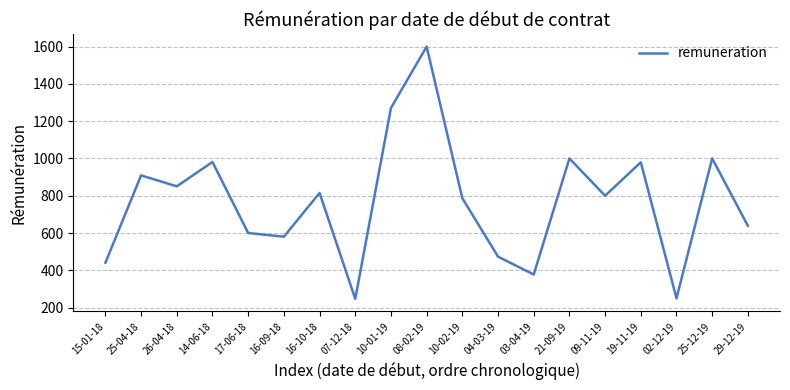

The value at 16-09-18 is 580.2. True or false?

True